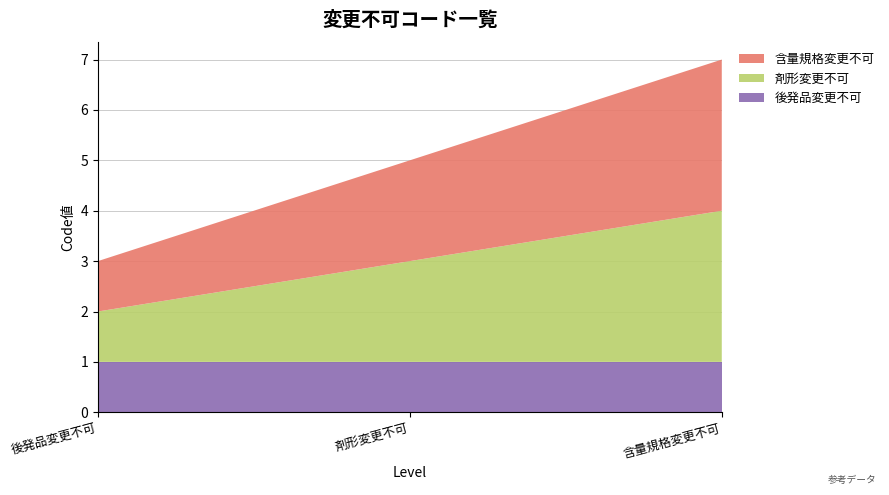

Reading left to right, extract all data points from this chart.

後発品変更不可: 1	1	1
剤形変更不可: 1	2	3
含量規格変更不可: 1	2	3